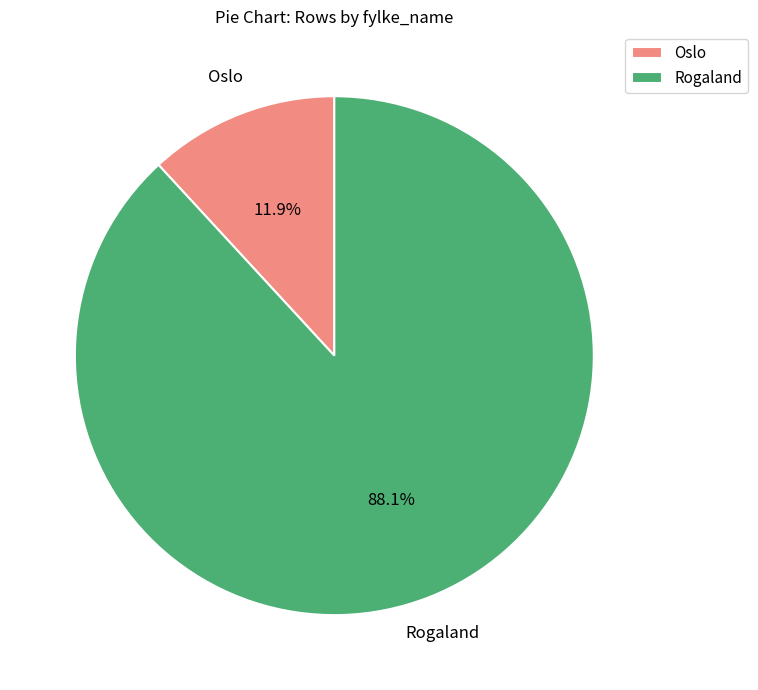

What percentage is NOT represented by Oslo?

88.1%